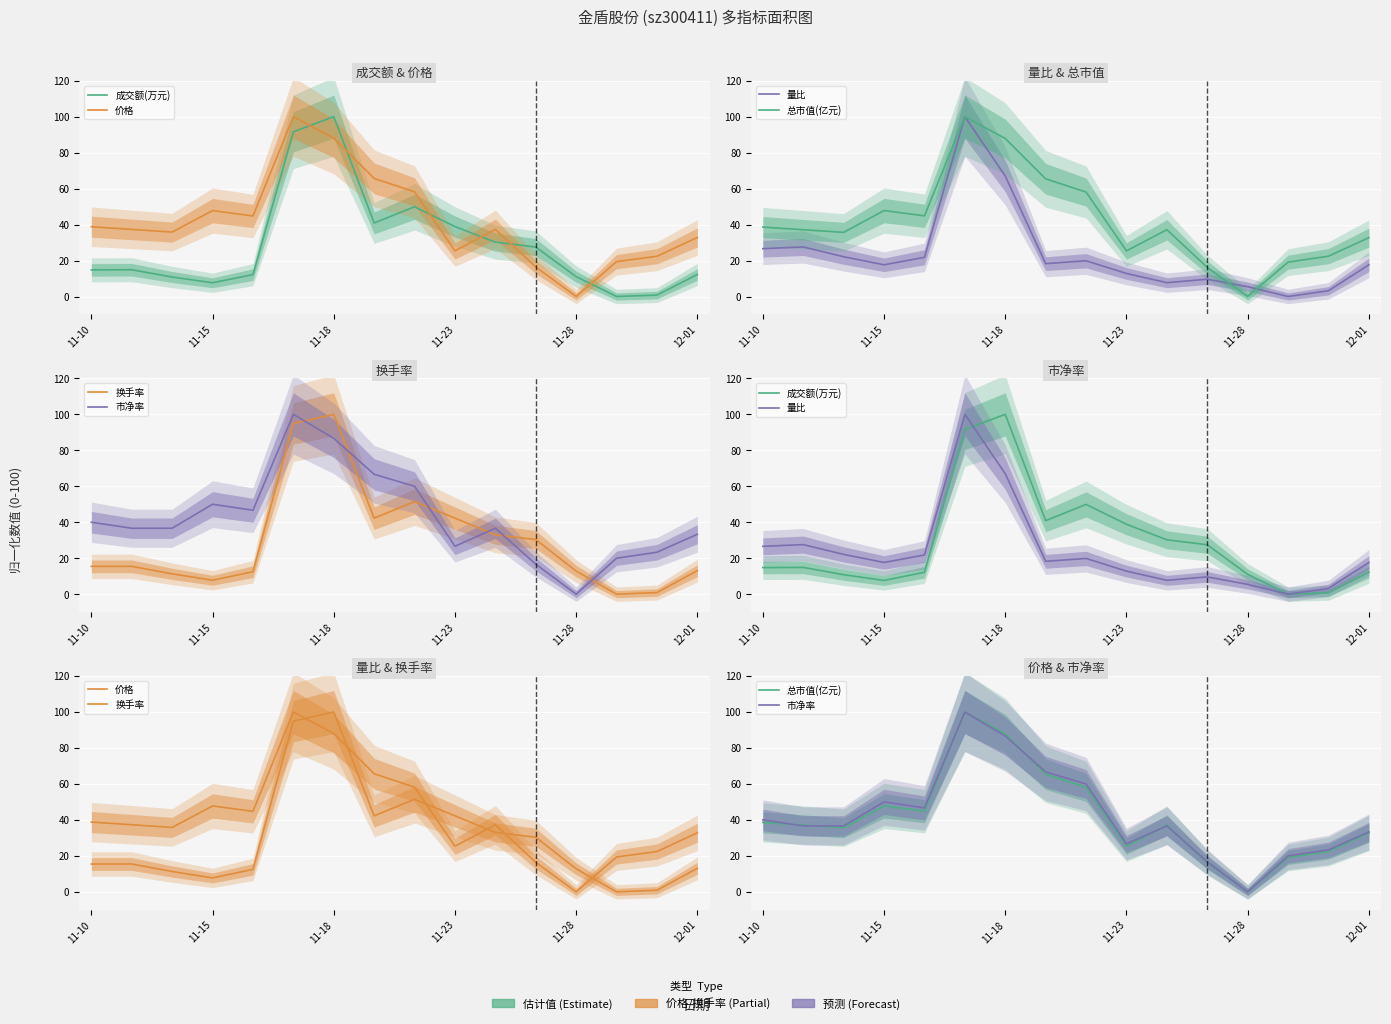

How many values in the 总市值(亿元) series are below 37?

7